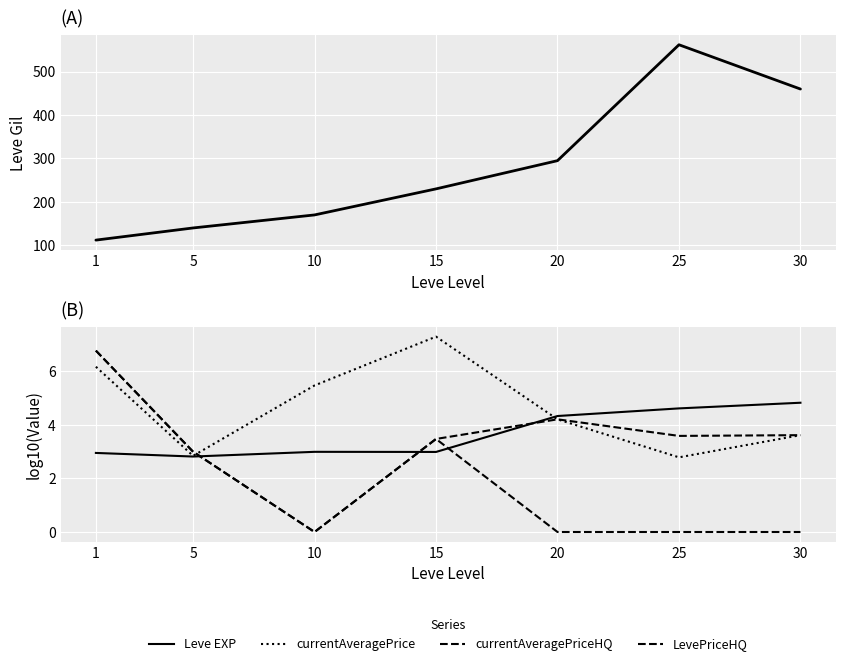

What is the average value of the currentAveragePriceHQ series?

1.9